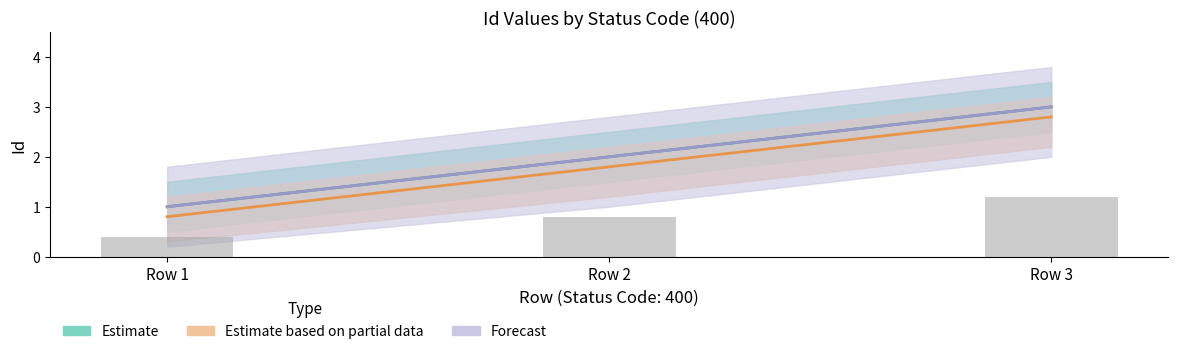

What is the average value of the Estimate series?

2.0